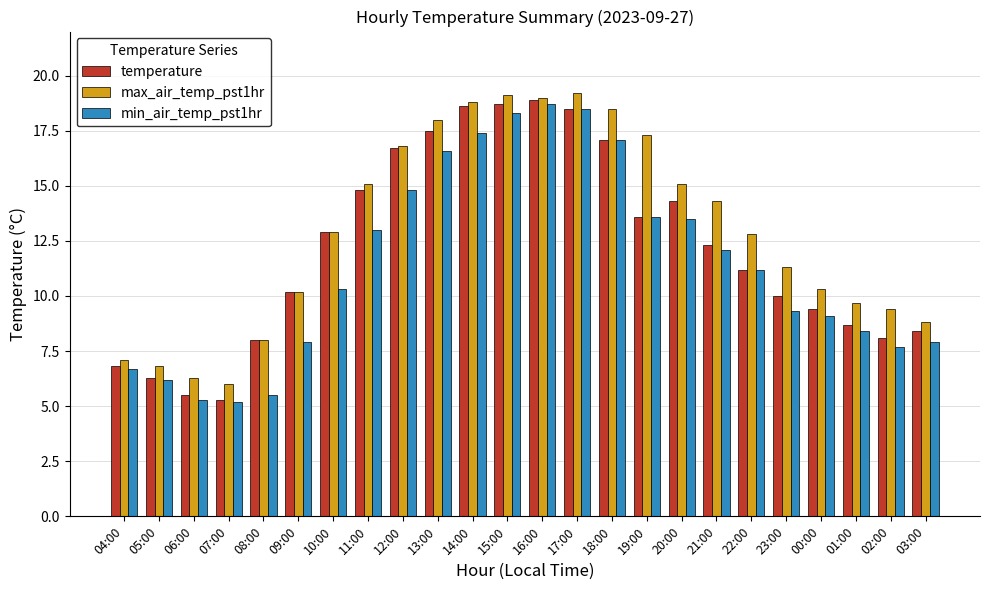

Between 21:00 and 01:00, which series saw the biggest shift?

max_air_temp_pst1hr